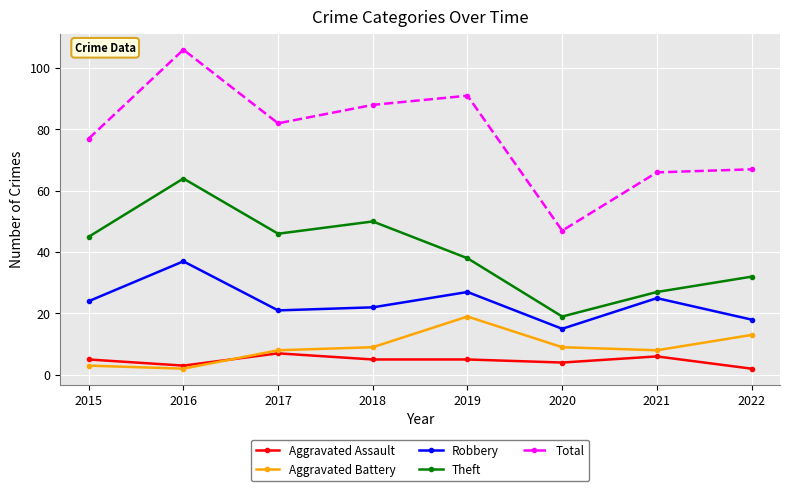

What is the difference between the highest and lowest values at 2016?

104